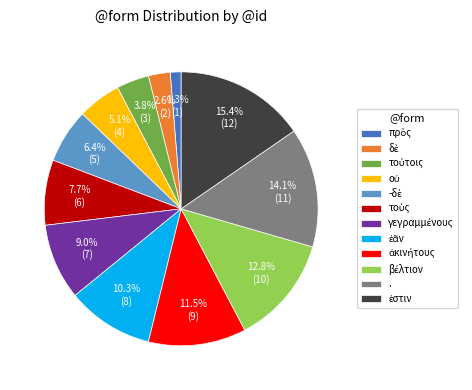

Does any single category account for the majority?

No